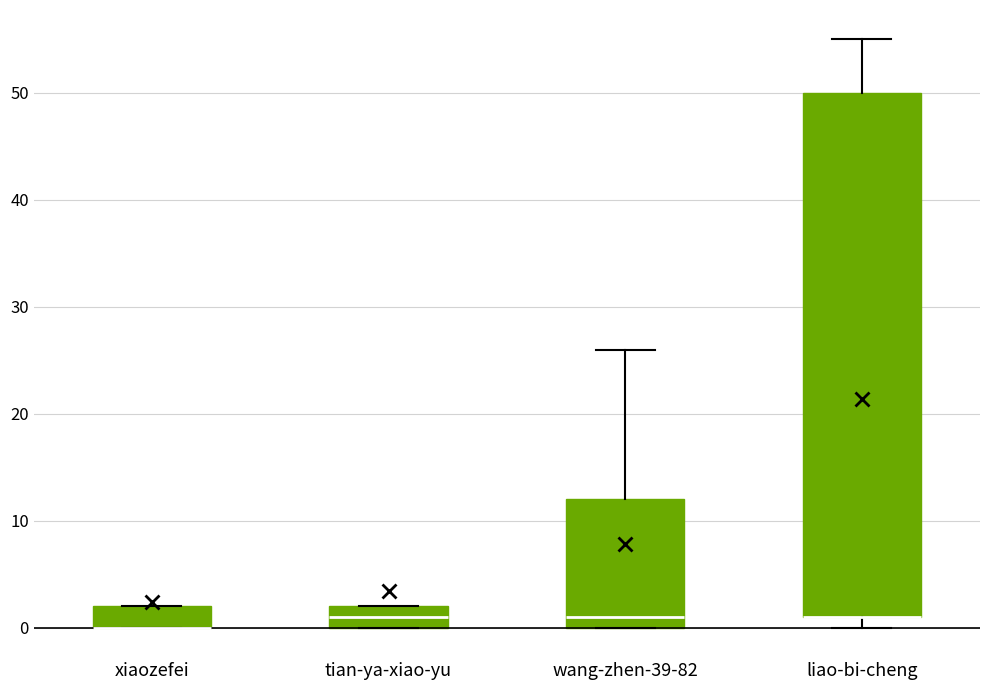

Reading left to right, transcribe this box plot: for each box, give where its median line is, the range the box spans, and where its two whiskers end, as read against the y-axis. The values are not printed on the chart, so give them approximately, as read against the axis.

xiaozefei: median 0 (drawn on the box's lower edge), box 0 to 2, whiskers 0 to 2
tian-ya-xiao-yu: median 1, box 0 to 2, whiskers 0 to 2
wang-zhen-39-82: median 1, box 0 to 12, whiskers 0 to 26
liao-bi-cheng: median 1 (drawn on the box's lower edge), box 1 to 50, whiskers 0 to 55